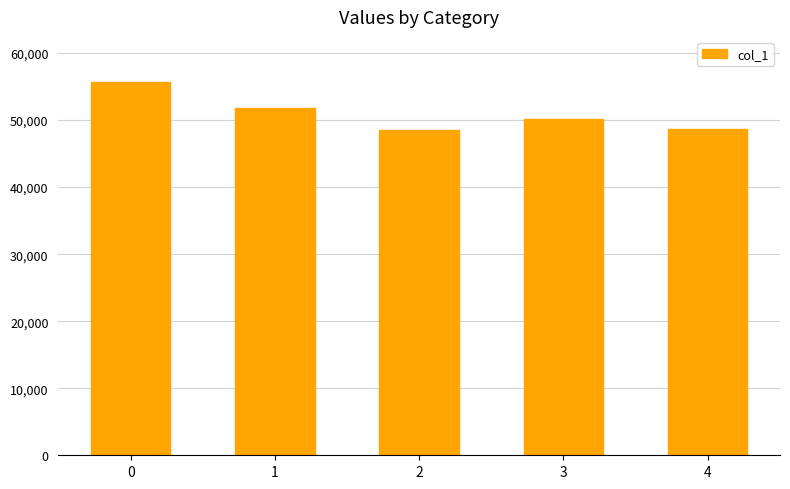

What is the value of the 2nd bar from the left?

51816